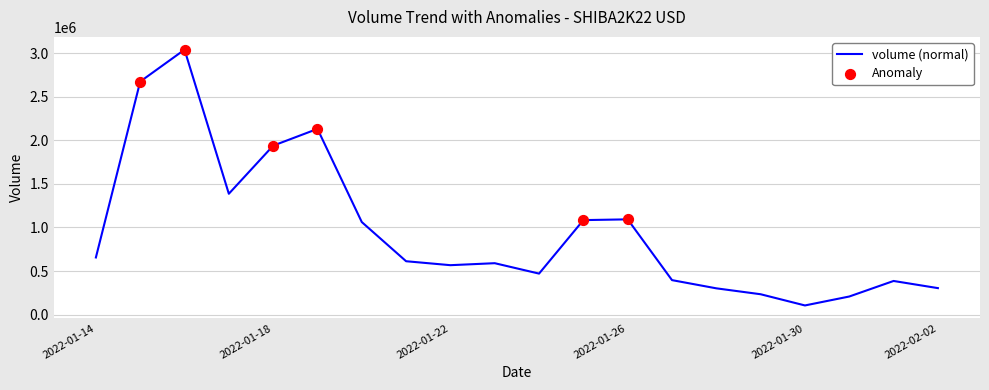

What is the greatest value displayed?

3038240